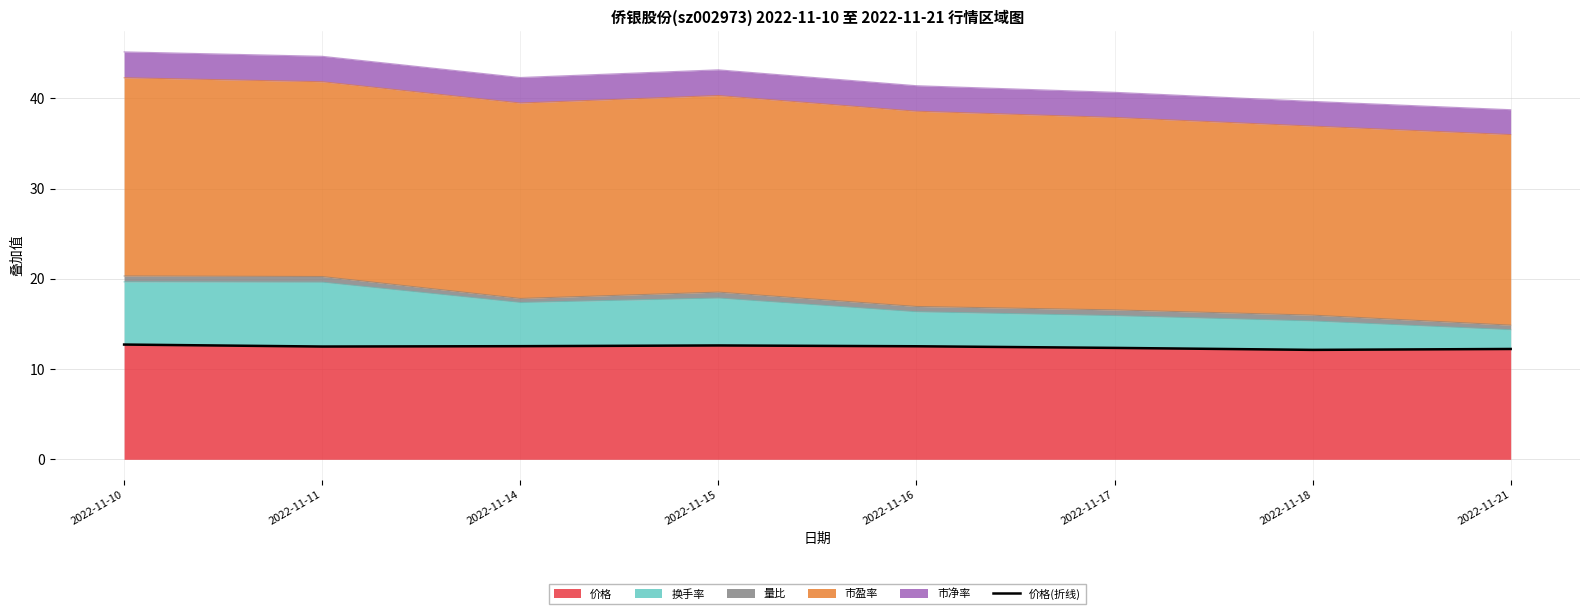

What is the highest value of the 价格 series?

12.7